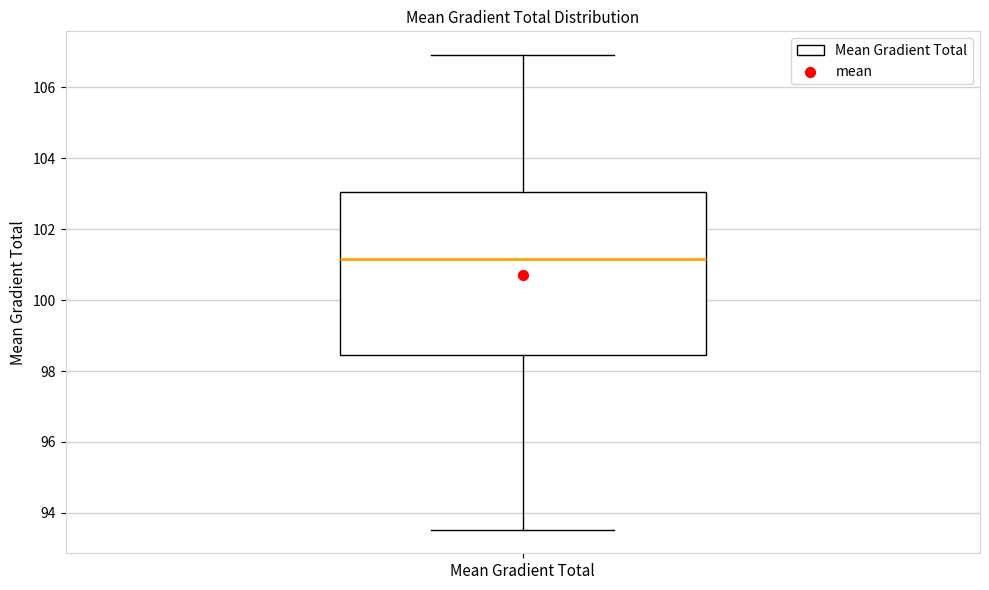

Transcribe this box plot: give where the median line is, the range the box spans, and where the two whiskers end, as read against the y-axis. The values are not printed on the chart, so give them approximately, as read against the axis.

median 101.2, box 98.4 to 103.0, whiskers 93.6 to 107.0